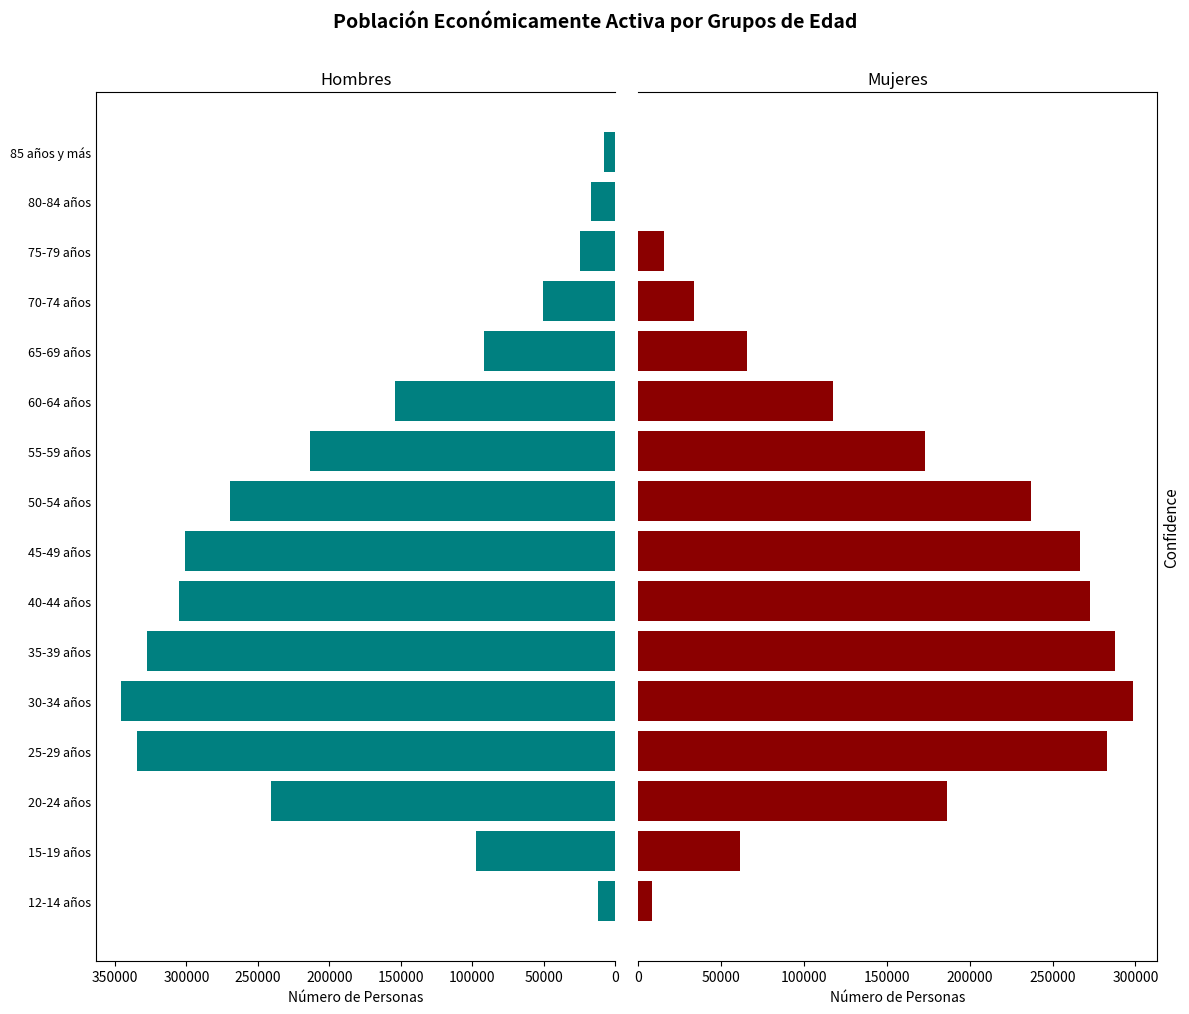

Which has a higher value, 20-24 años or 30-34 años?

30-34 años